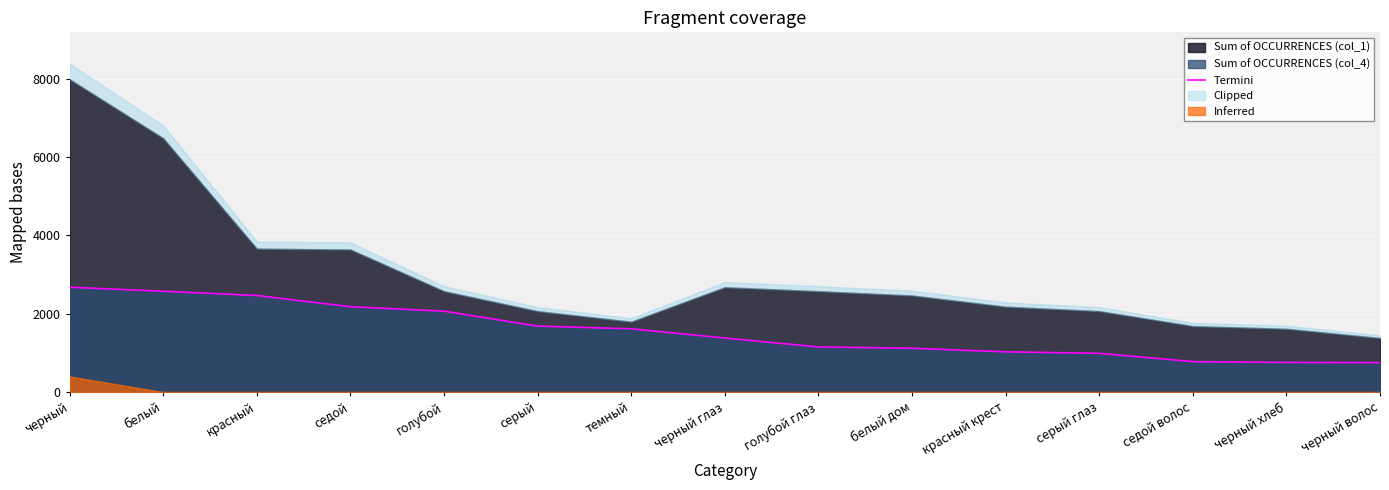

Reading right to left, what are all the values shown in this chart?

751	757	777	989	1027	1118	1152	1380	1615	1684	2066	2180	2466	2575	2677